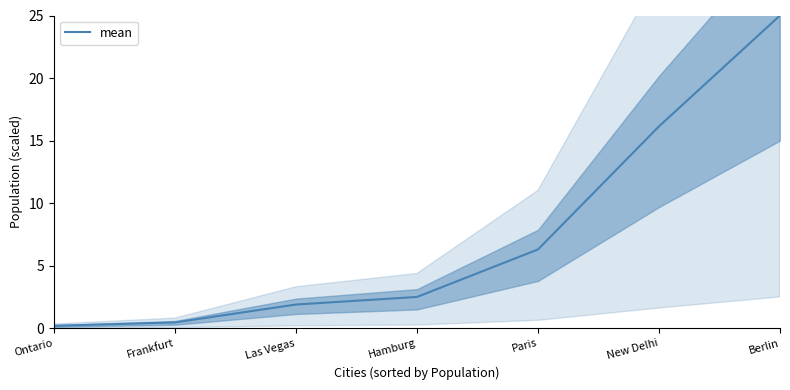

At which category does the chart reach its peak across all series?

Berlin